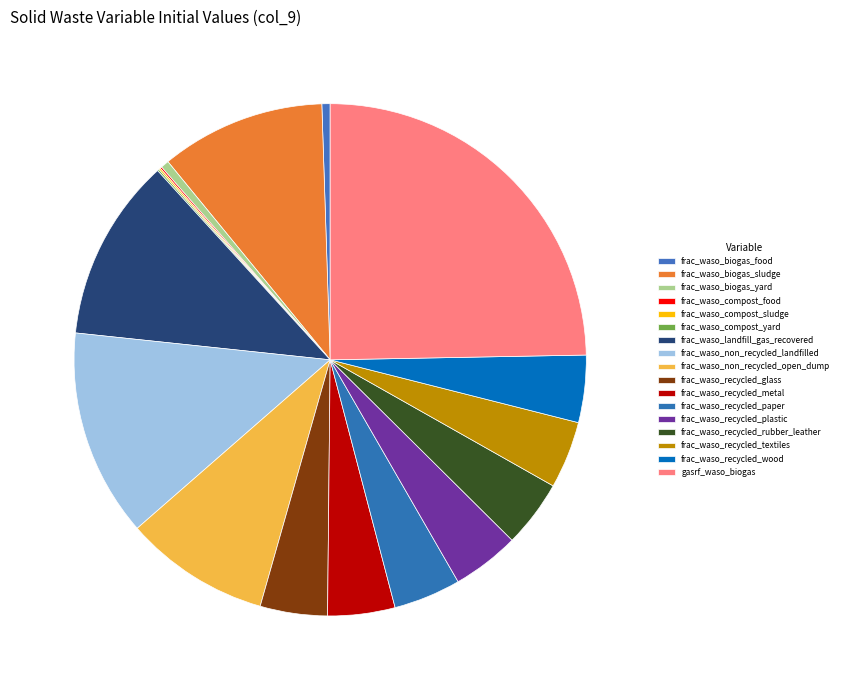

What is the smallest slice in the pie chart?

frac_waso_compost_food